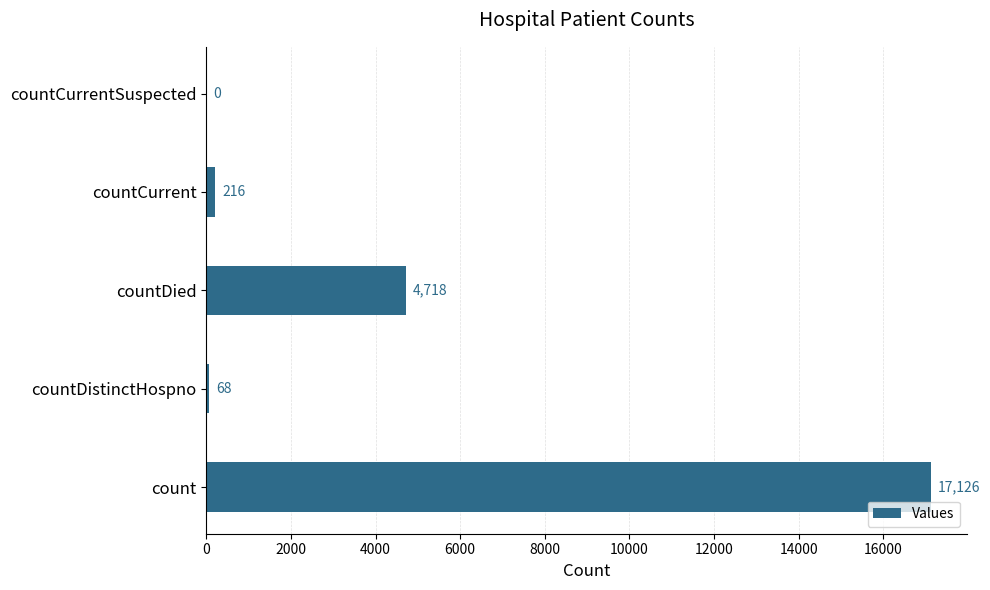

At which category does the chart reach its peak across all series?

count